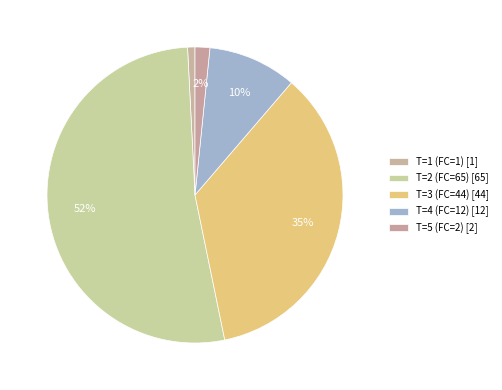

To the nearest percent, what percentage of the pie is T=3 (FC=44)?

35%